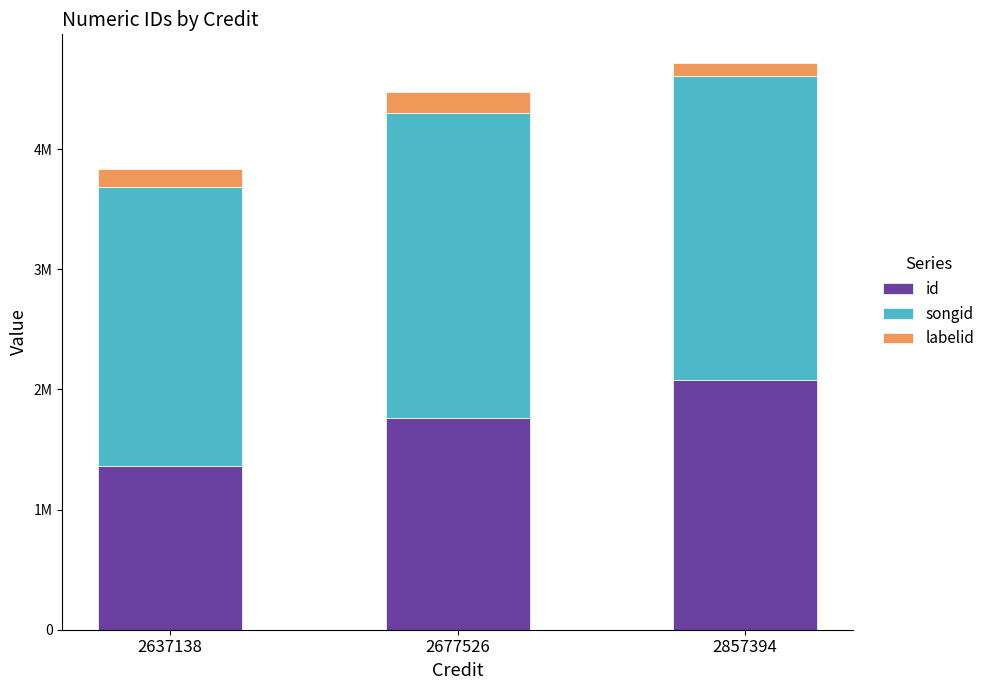

Does the chart contain stacked bars?

Yes